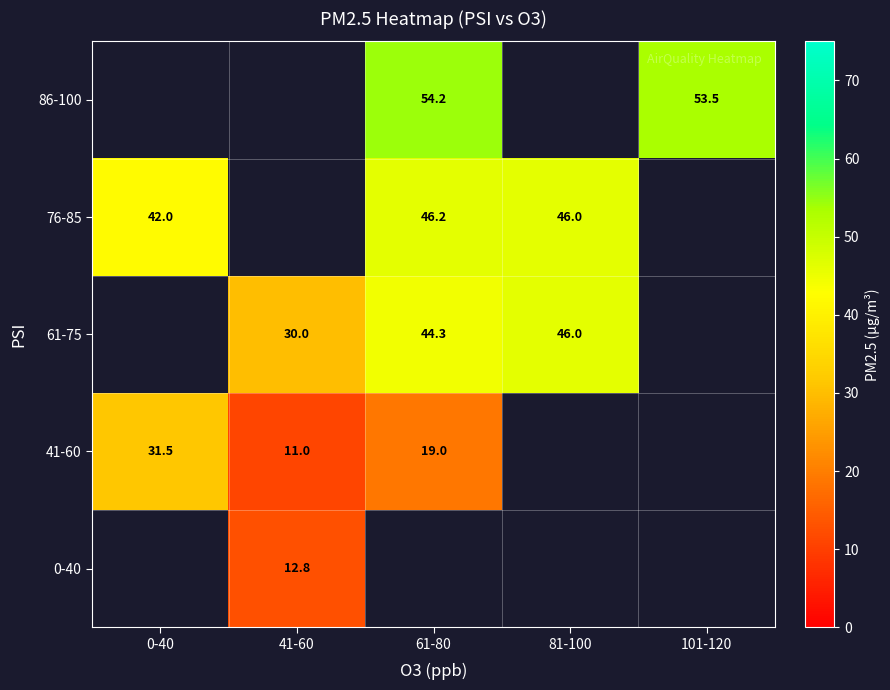

What is the lowest value of the 76-85 series?

42.0